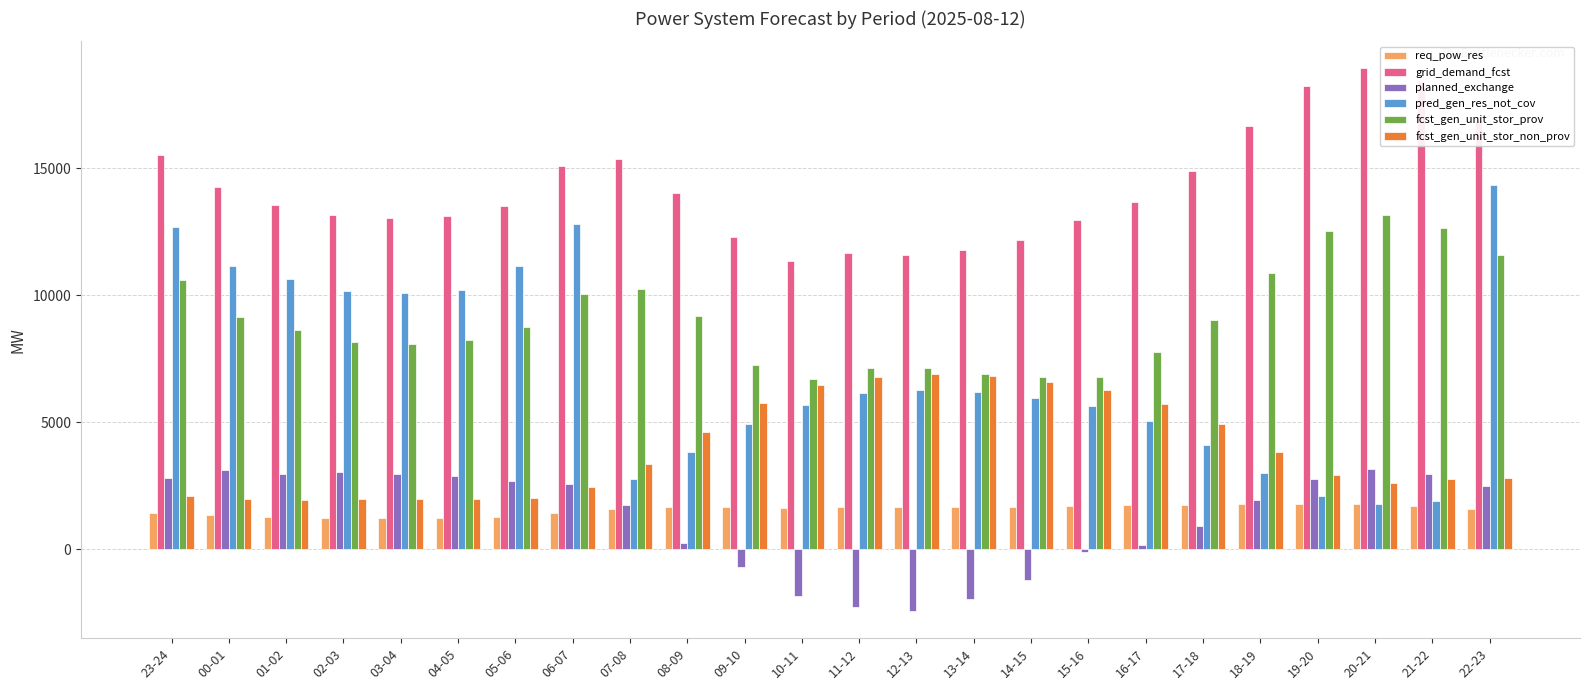

How many bars are there in total?

144